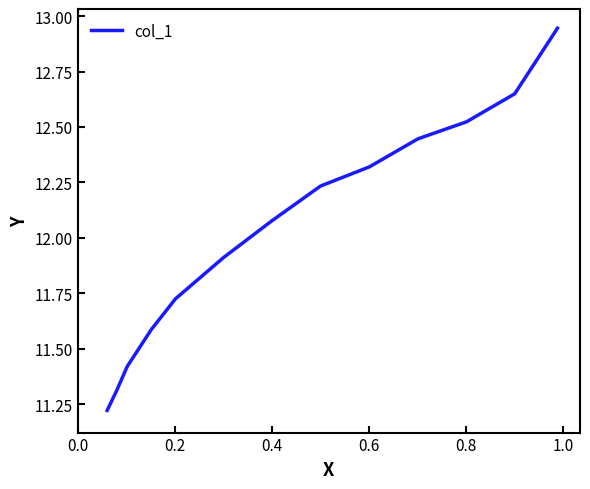

What is the difference between the maximum and minimum values?

1.7